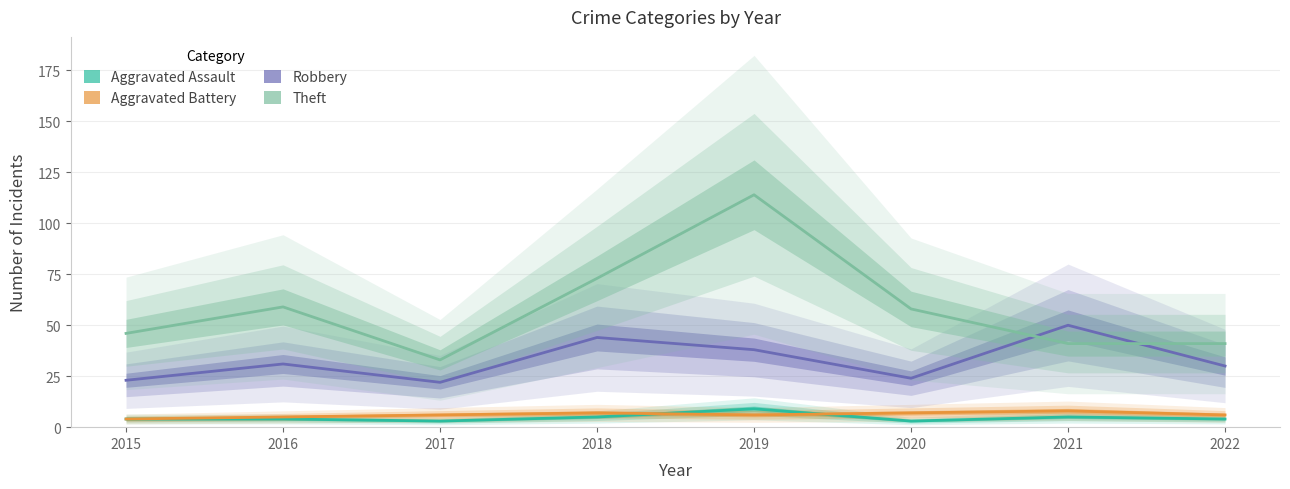

What is the total value across all series at 2022?

81